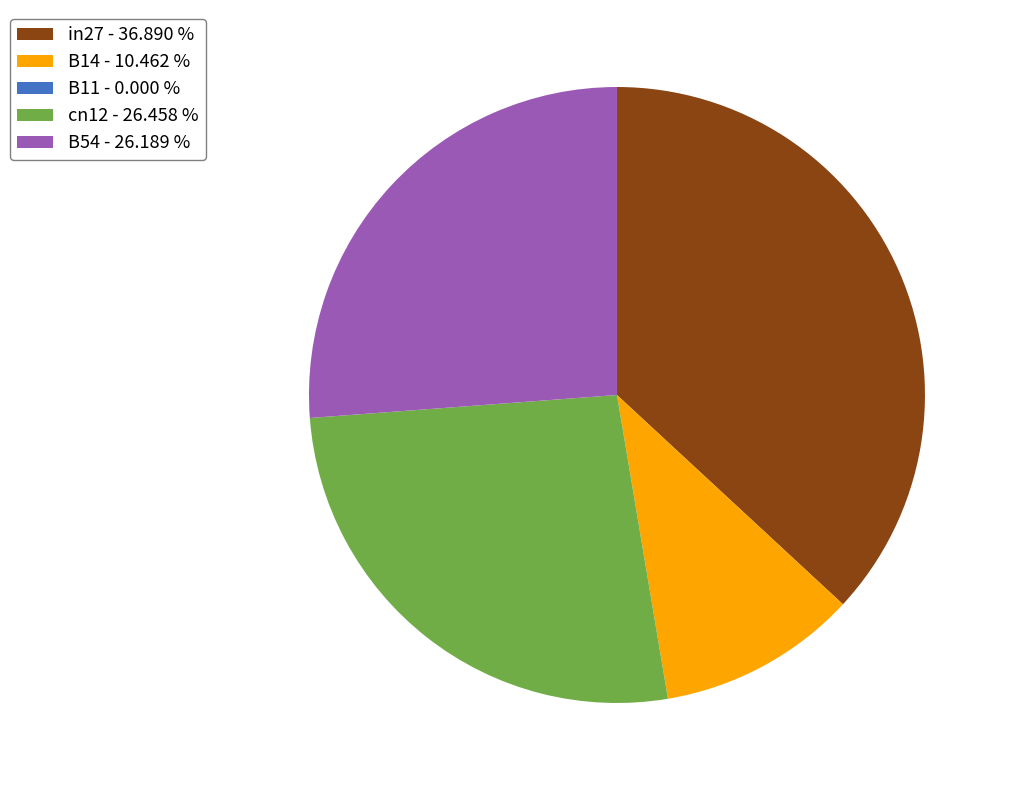

Does in27 account for over 50% of the chart?

No